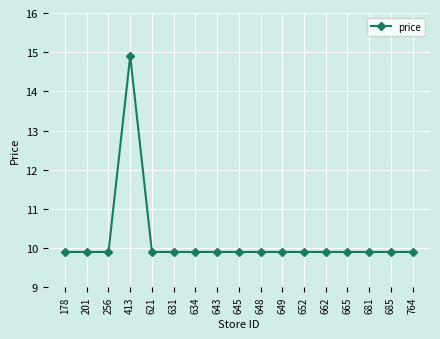

What is the sum of the values at 662 and 665?

19.8